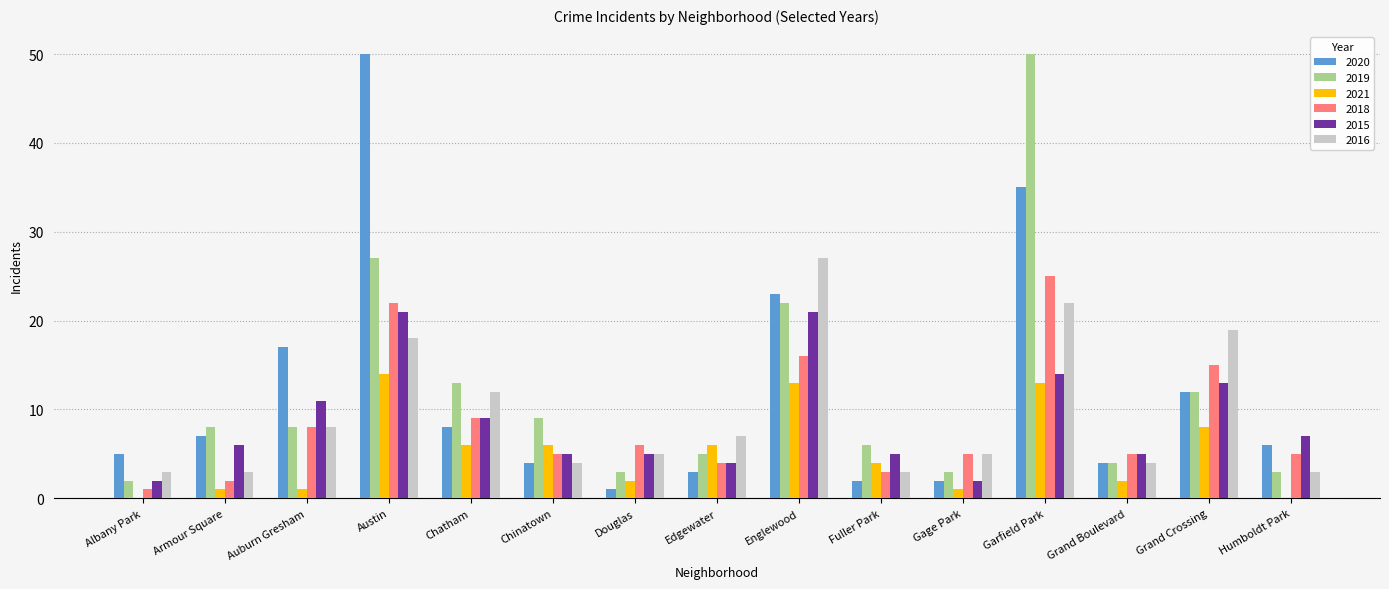

Reading left to right, transcribe all the data shown in this chart.

2020: 5	7	17	50	8	4	1	3	23	2	2	35	4	12	6
2019: 2	8	8	27	13	9	3	5	22	6	3	50	4	12	3
2021: 0	1	1	14	6	6	2	6	13	4	1	13	2	8	0
2018: 1	2	8	22	9	5	6	4	16	3	5	25	5	15	5
2015: 2	6	11	21	9	5	5	4	21	5	2	14	5	13	7
2016: 3	3	8	18	12	4	5	7	27	3	5	22	4	19	3